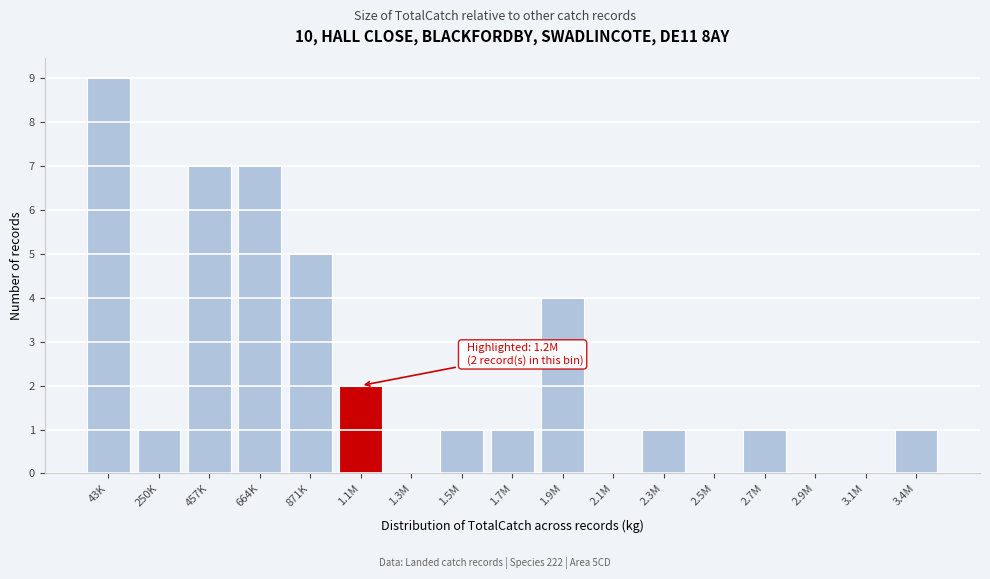

Reading left to right, extract all data points from this chart.

43K=9	250K=1	457K=7	664K=7	871K=5	1.1M=2	1.3M=0	1.5M=1	1.7M=1	1.9M=4	2.1M=0	2.3M=1	2.5M=0	2.7M=1	2.9M=0	3.1M=0	3.4M=1